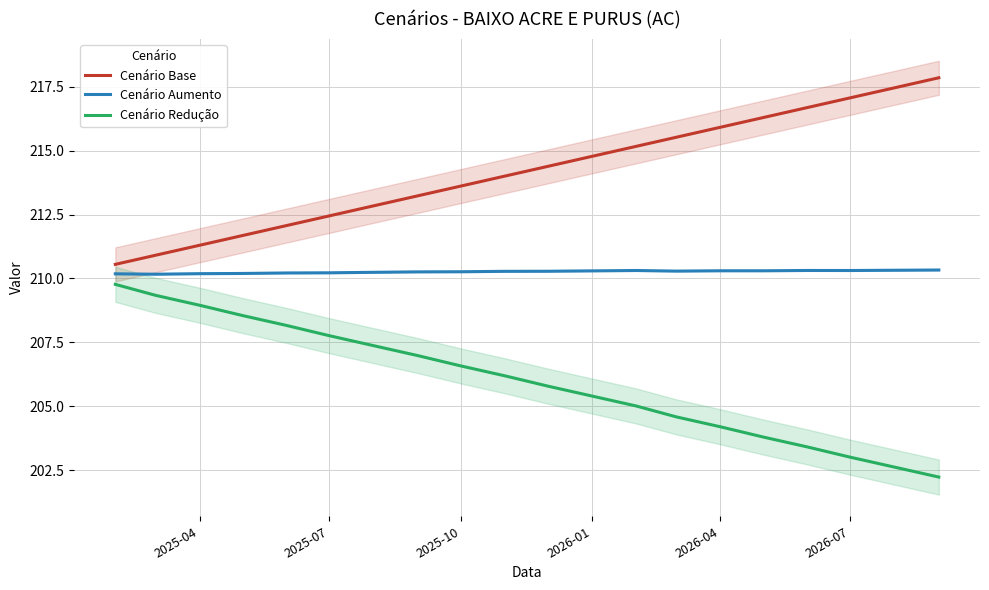

Reading right to left, extract all data points from this chart.

Cenário Base: 217.8	217.5	217.1	216.7	216.3	215.9	215.5	215.2	214.8	214.4	214.0	213.6	213.2	212.8	212.4	212.1	211.7	211.3	210.9	210.6
Cenário Aumento: 210.3	210.3	210.3	210.3	210.3	210.3	210.3	210.3	210.3	210.3	210.3	210.3	210.3	210.2	210.2	210.2	210.2	210.2	210.2	210.2
Cenário Redução: 202.2	202.6	203.0	203.4	203.8	204.2	204.6	205.0	205.4	205.8	206.2	206.6	207.0	207.4	207.8	208.2	208.6	209.0	209.3	209.8